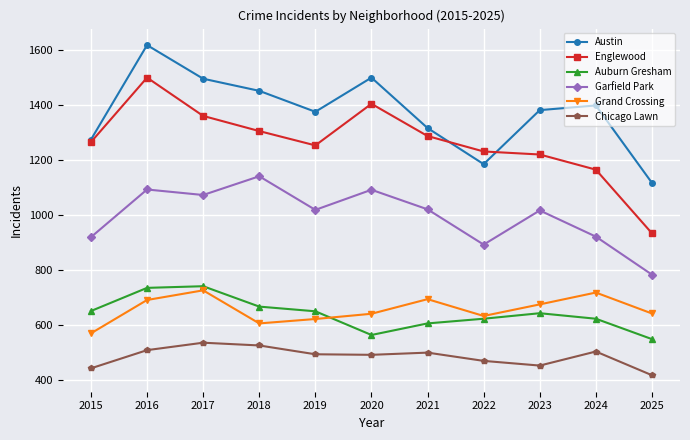

What is the minimum value for Grand Crossing?

571